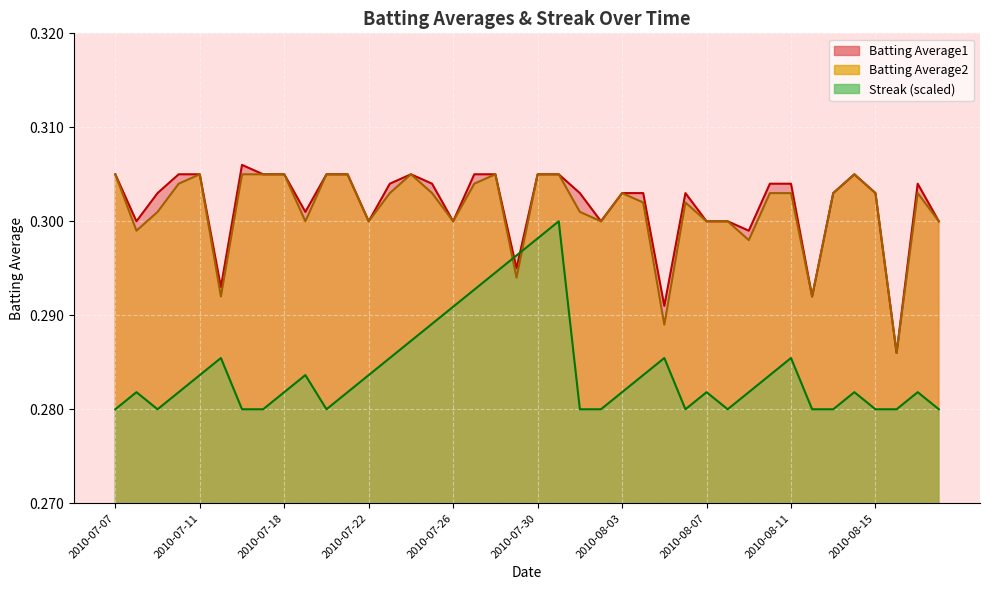

Which has a higher value, 2010-07-28 or 2010-08-14?

2010-07-28